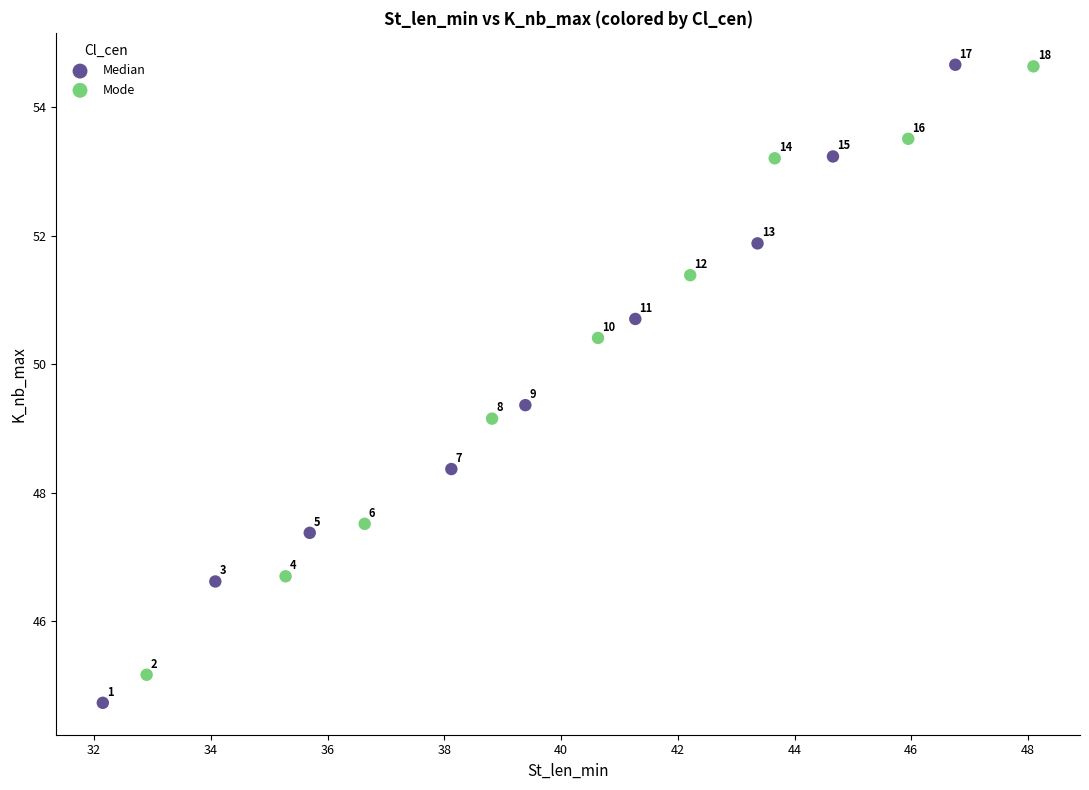

Which series has the widest spread of Y values?

Median